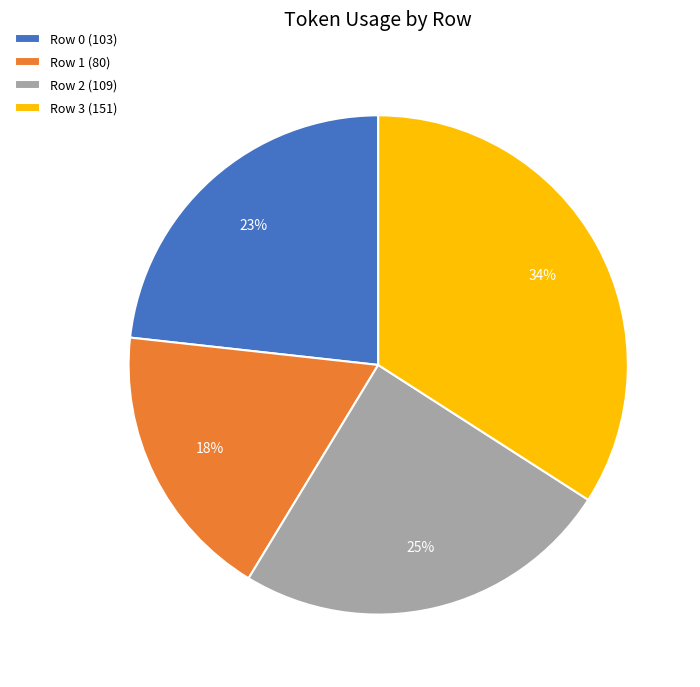

Rank the categories by value from lowest to highest.

Row 1, Row 0, Row 2, Row 3